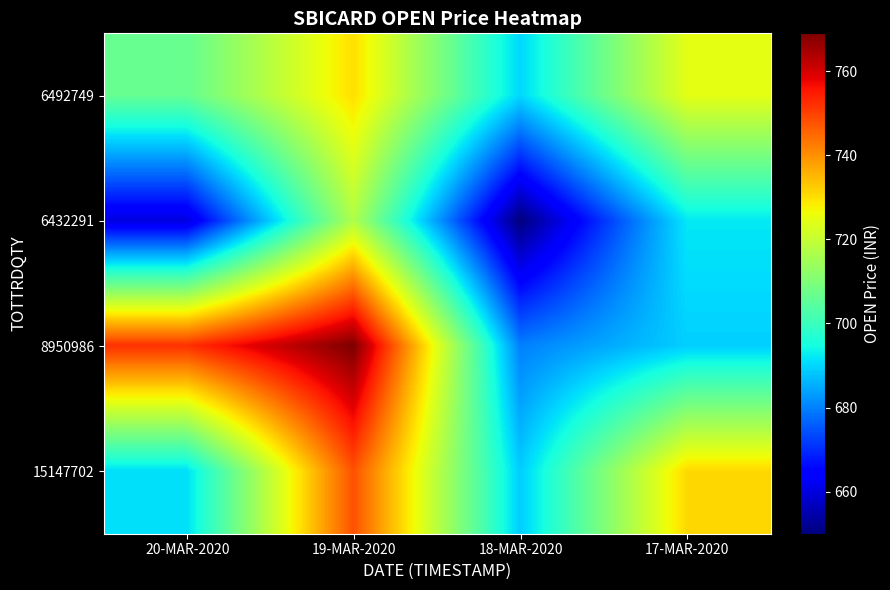

Reading right to left, list all the values displayed in this chart.

6492749: 17-MAR-2020=724.5	18-MAR-2020=690.2	19-MAR-2020=730.0	20-MAR-2020=706.2
6432291: 17-MAR-2020=692.0	18-MAR-2020=650.0	19-MAR-2020=717.0	20-MAR-2020=660.0
8950986: 17-MAR-2020=689.2	18-MAR-2020=680.0	19-MAR-2020=769.0	20-MAR-2020=752.1
15147702: 17-MAR-2020=730.9	18-MAR-2020=689.0	19-MAR-2020=748.0	20-MAR-2020=691.0